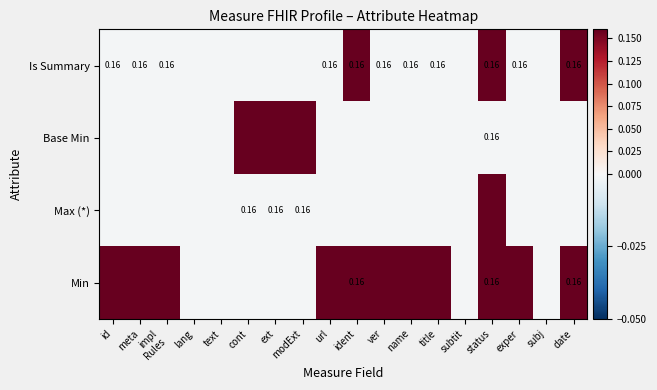

What is the highest value of the Base Min series?

0.2